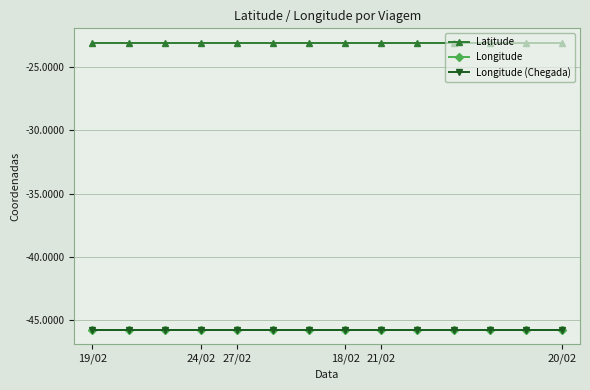

What is the label of the 7th point from the left?

6